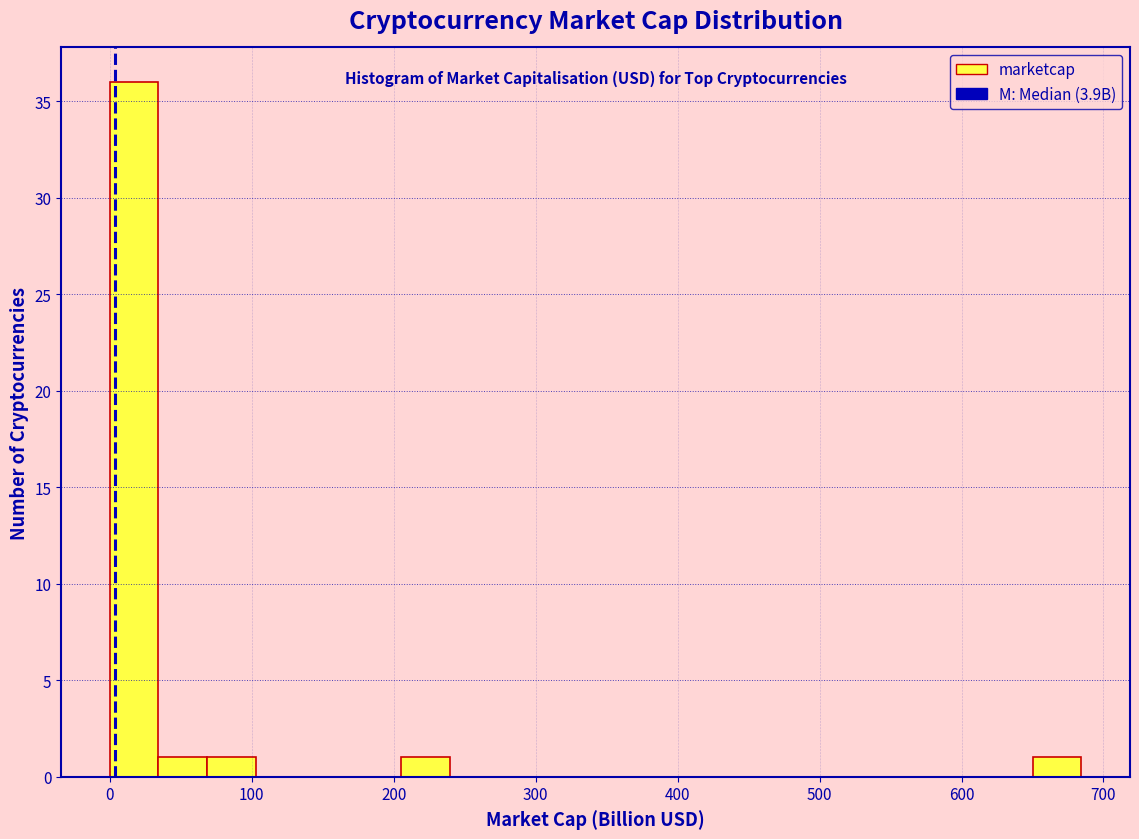

Read against the x-axis, roughly where is the centre of the tallest bar?

20